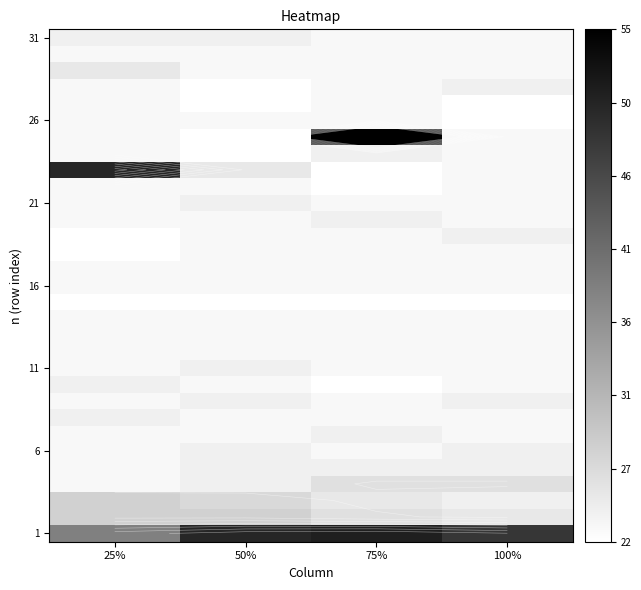

What is the total value across all series at 75%?

841